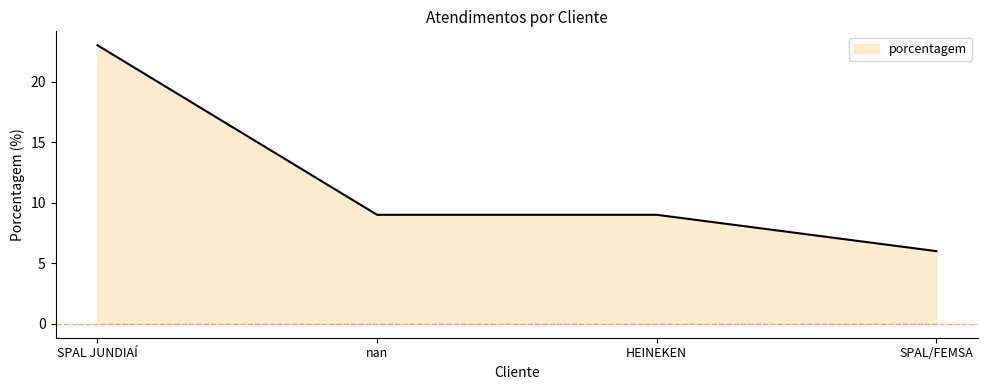

The value at nan is 9. True or false?

True